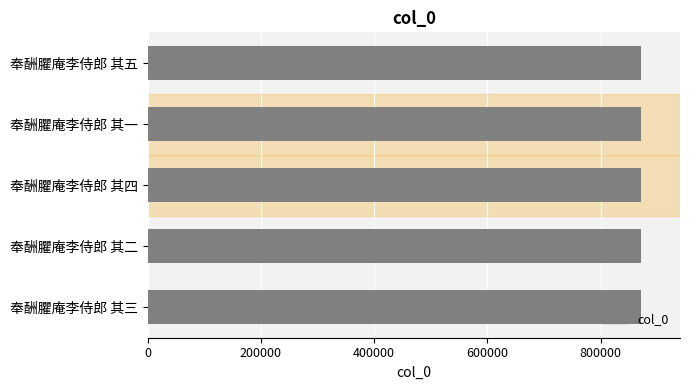

True or false: the data shows 1142441 at 奉酬臞庵李侍郎 其二.

False